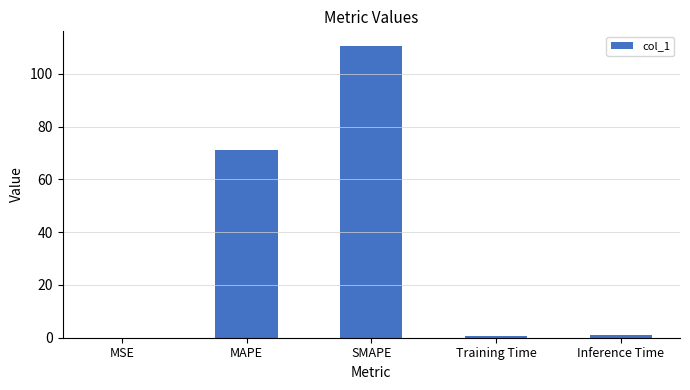

What is the sum of all values?

183.4